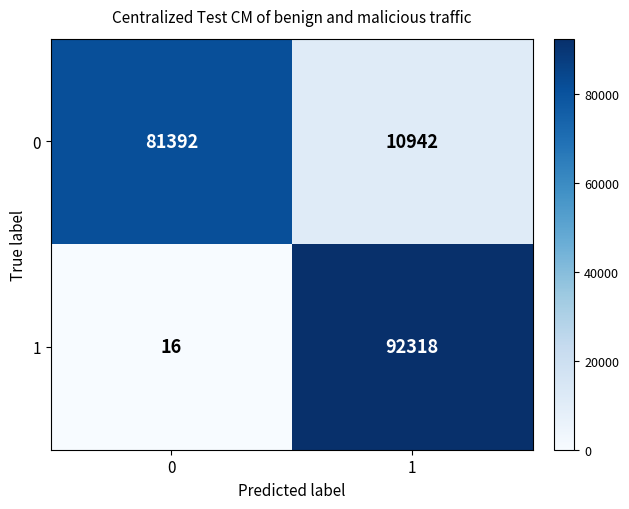

At 0, list the series in order from smallest to largest.

1, 0